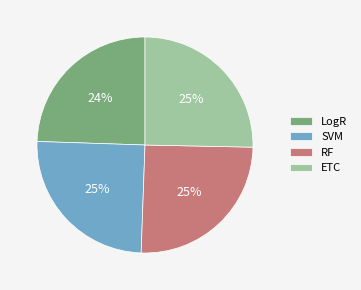

The ETC slice represents 25% of the pie. True or false?

True